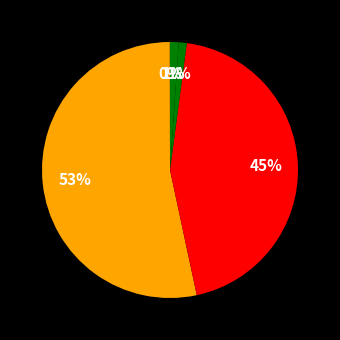

Which category accounts for the majority?

MAPE